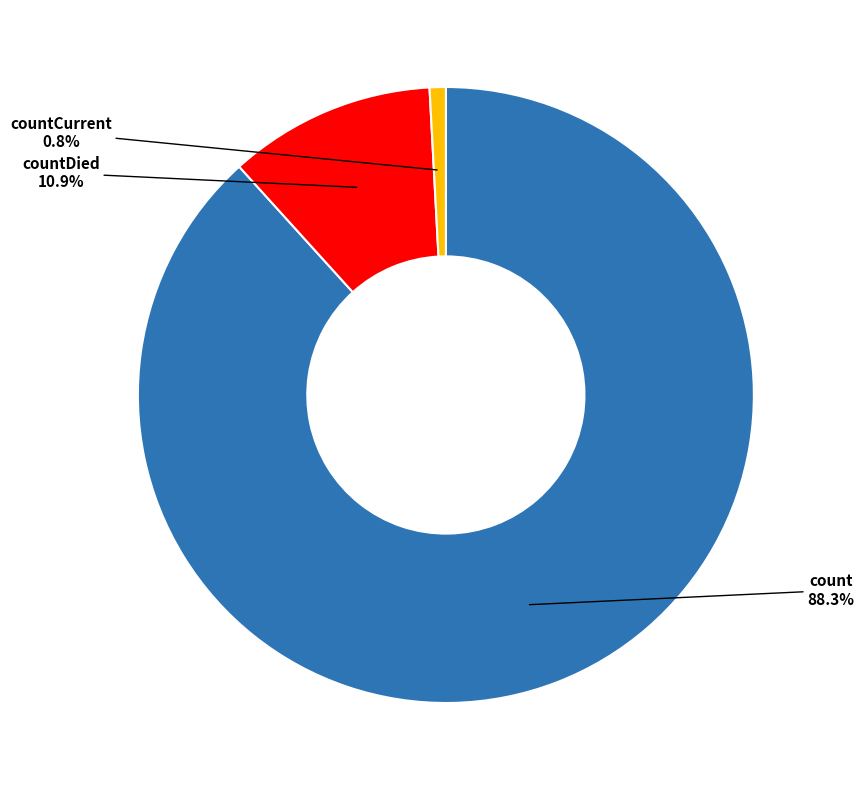

Which has a higher value, count or countCurrent?

count